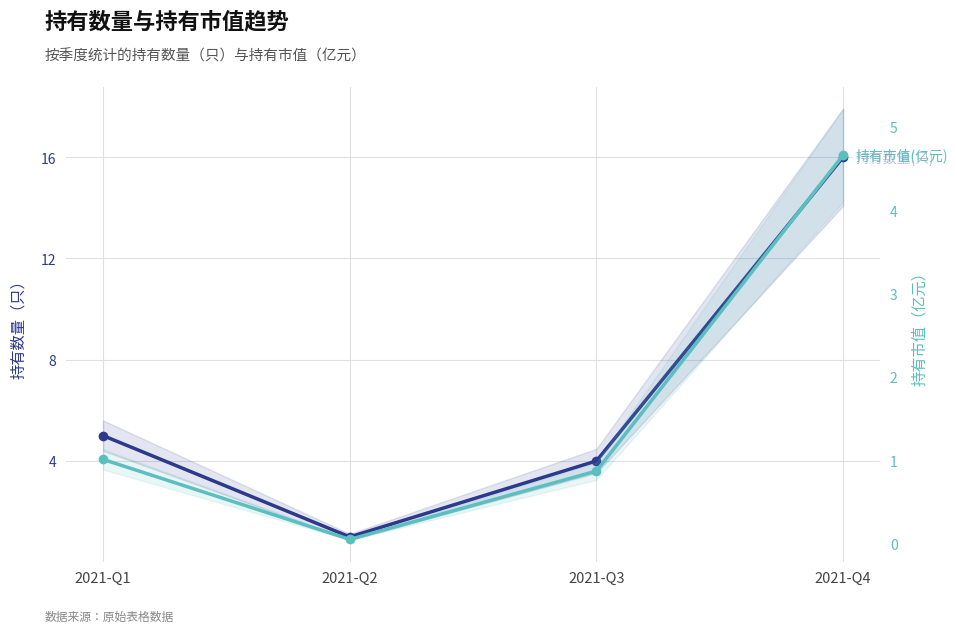

What is the lowest value of the 持有数量(只) series?

1.0